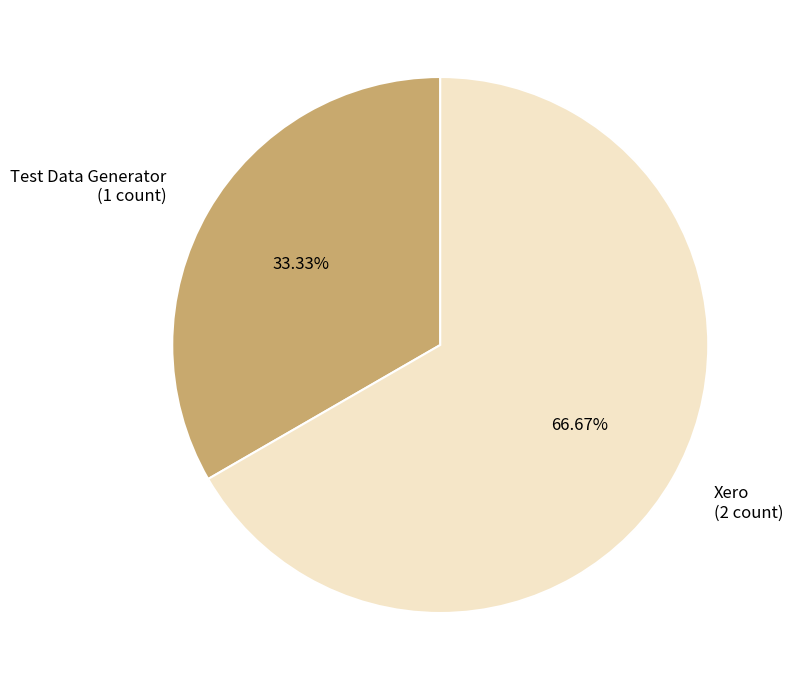

What is the majority slice?

Xero